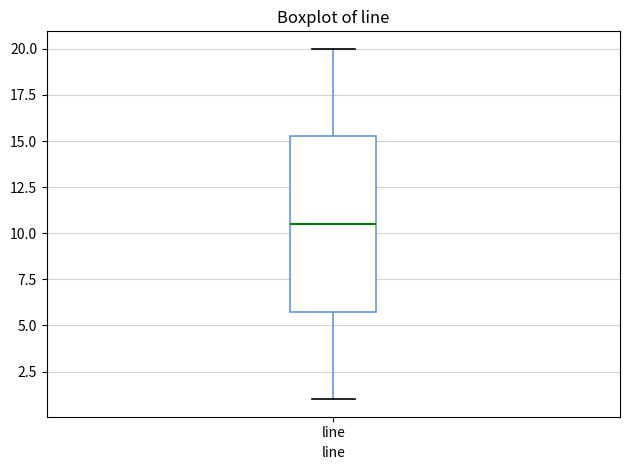

Where is the lower edge of the box for line on the y-axis? The values are not printed on the chart, so give them approximately, as read against the axis.

6.0